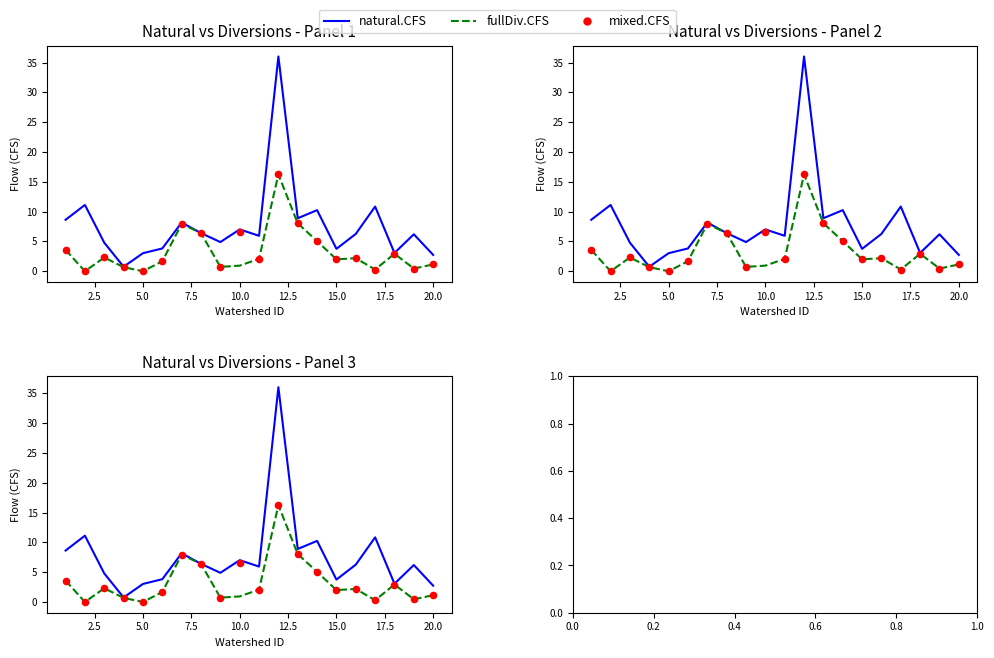

Which series has the largest Y range (max minus min)?

natural.CFS